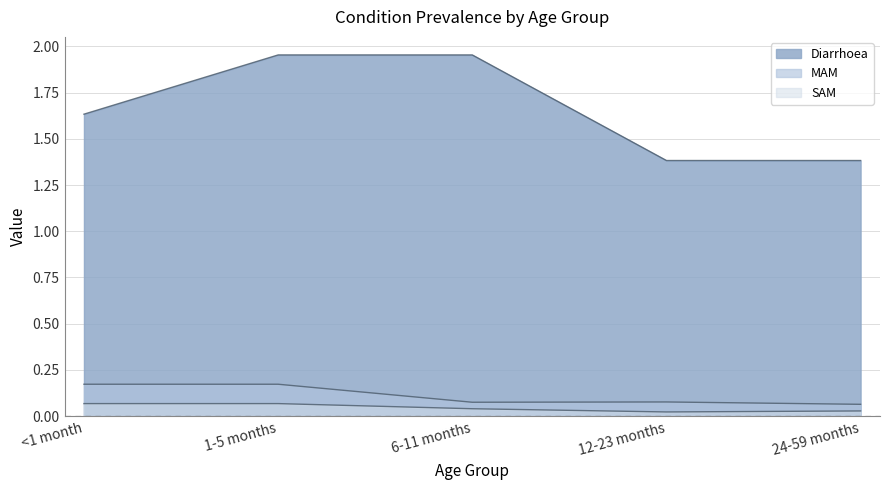

What is the label of the 4th point from the right?

1-5 months